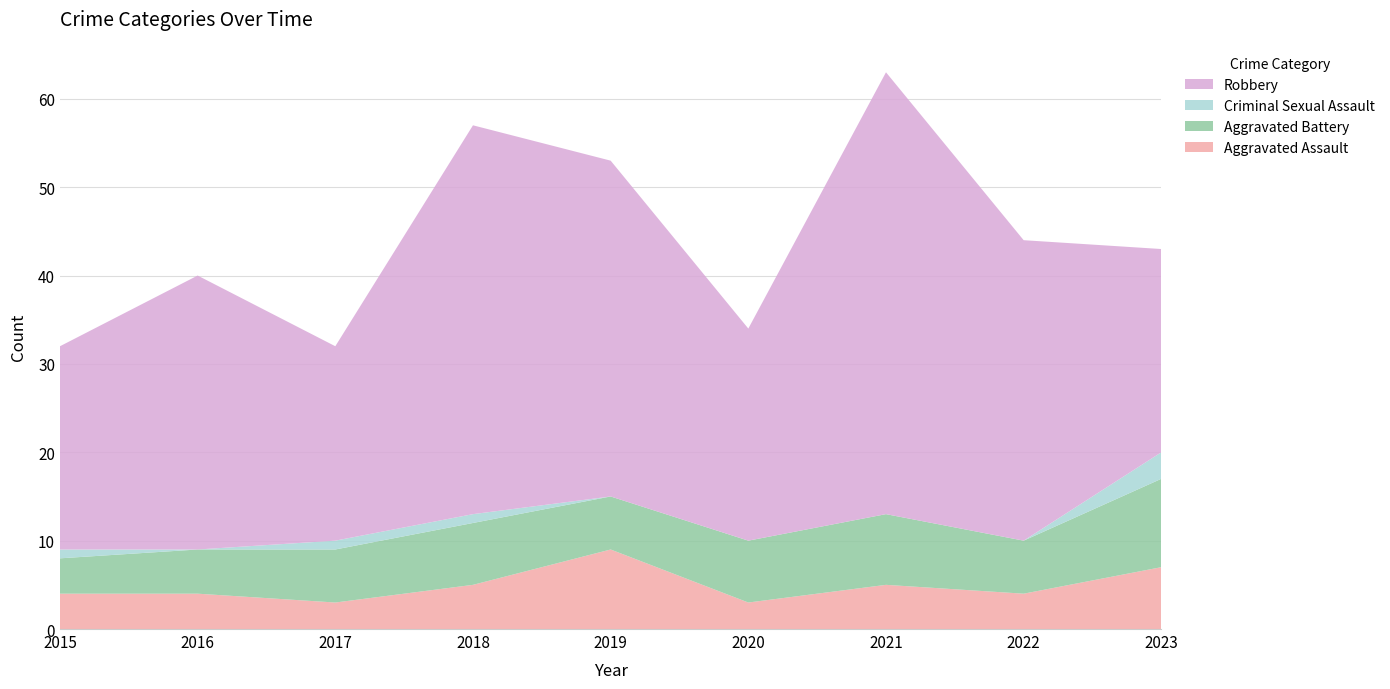

Reading right to left, list all the values displayed in this chart.

Aggravated Assault: 7	4	5	3	9	5	3	4	4
Aggravated Battery: 10	6	8	7	6	7	6	5	4
Criminal Sexual Assault: 3	0	0	0	0	1	1	0	1
Robbery: 23	34	50	24	38	44	22	31	23